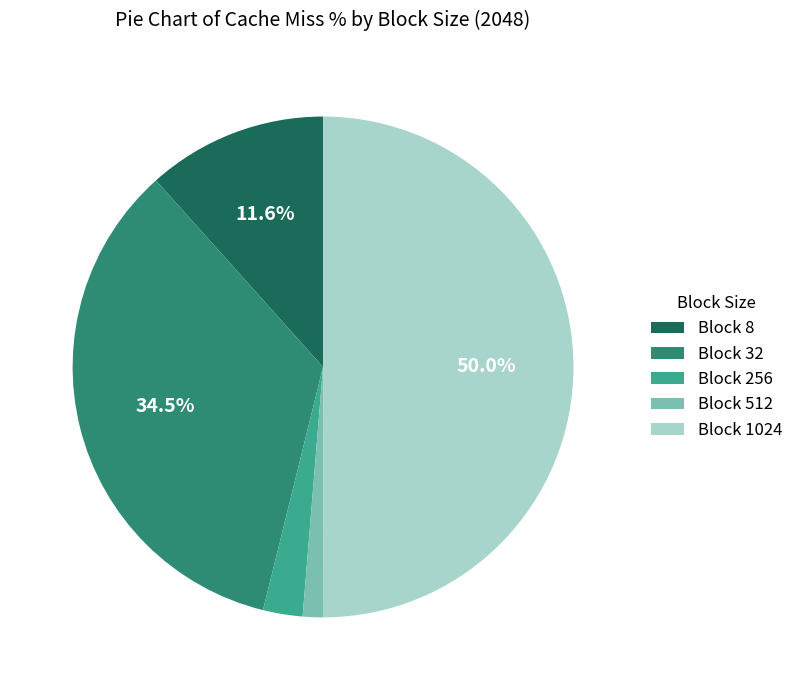

Does Block 512 represent more than half of the total?

No